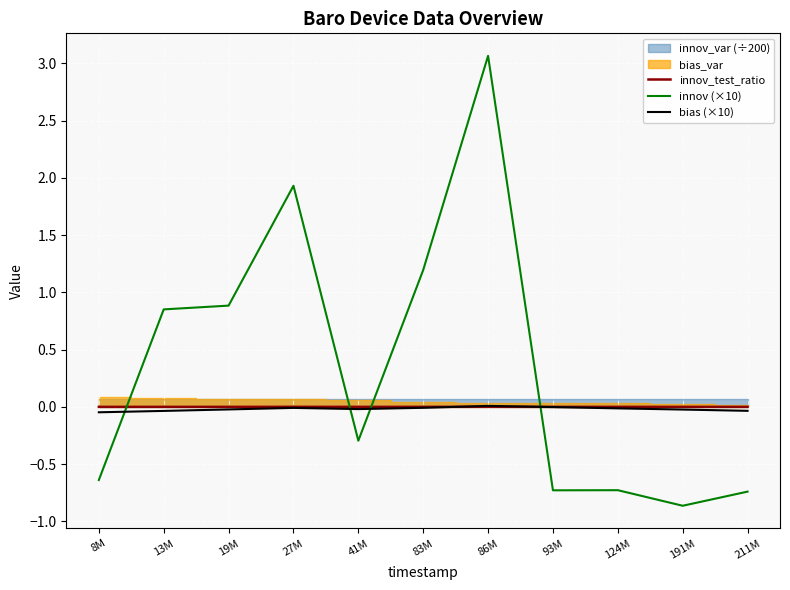

What position from the right is 211M?

1